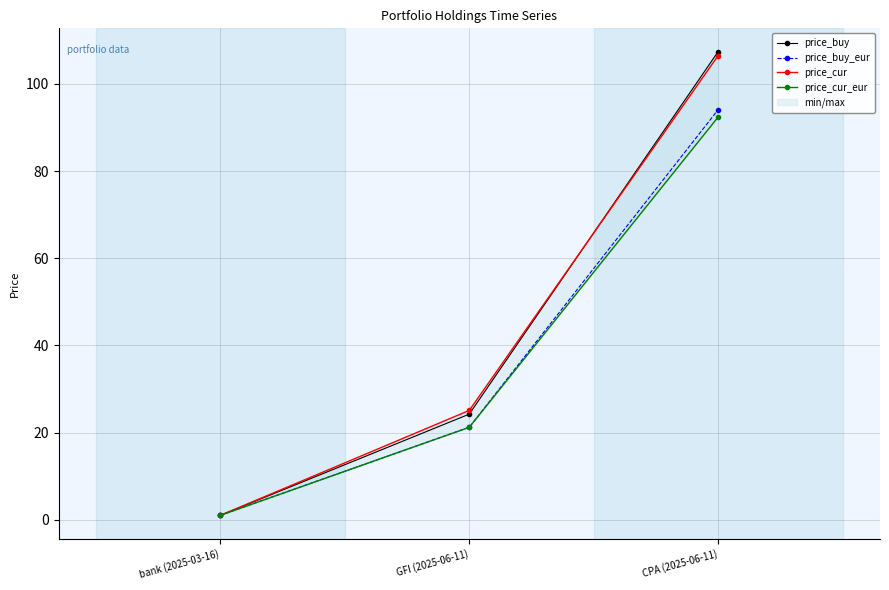

Reading right to left, extract all data points from this chart.

price_buy: CPA (2025-06-11)=107.4	GFI (2025-06-11)=24.2	bank (2025-03-16)=1.0
price_buy_eur: CPA (2025-06-11)=94.1	GFI (2025-06-11)=21.2	bank (2025-03-16)=1.0
price_cur: CPA (2025-06-11)=106.5	GFI (2025-06-11)=25.1	bank (2025-03-16)=1.0
price_cur_eur: CPA (2025-06-11)=92.4	GFI (2025-06-11)=21.2	bank (2025-03-16)=1.0